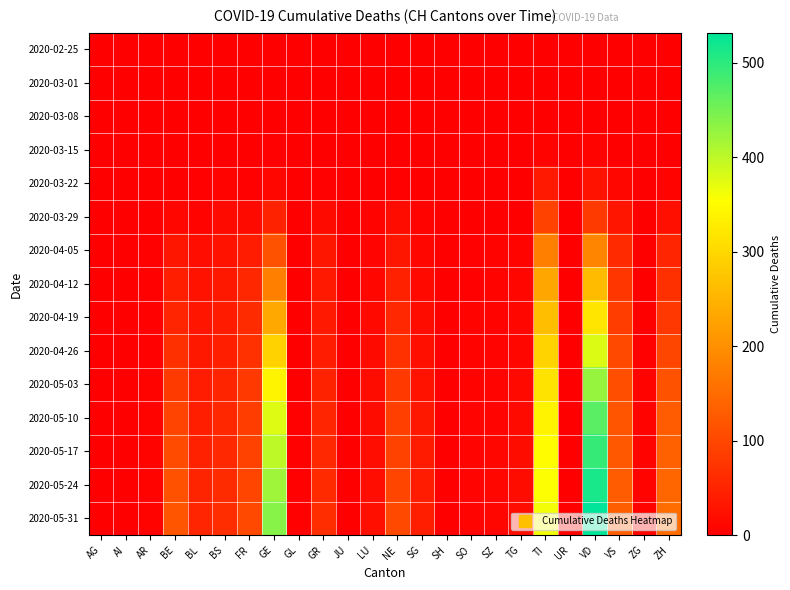

Which series has the widest spread of values?

2020-05-31